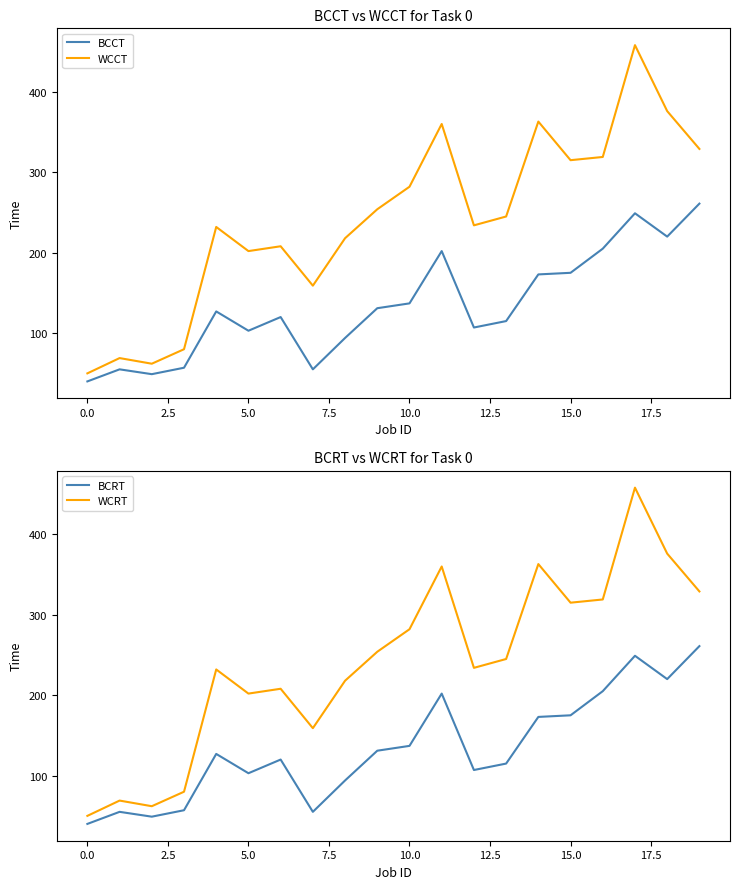

True or false: WCCT and BCRT intersect in this chart.

False